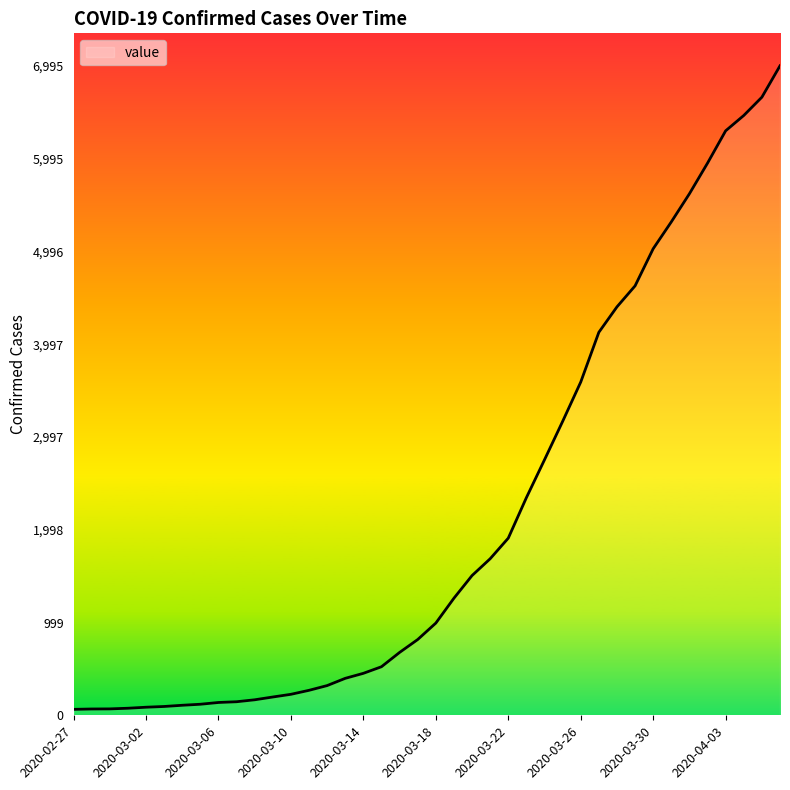

What is the greatest value displayed?

6995